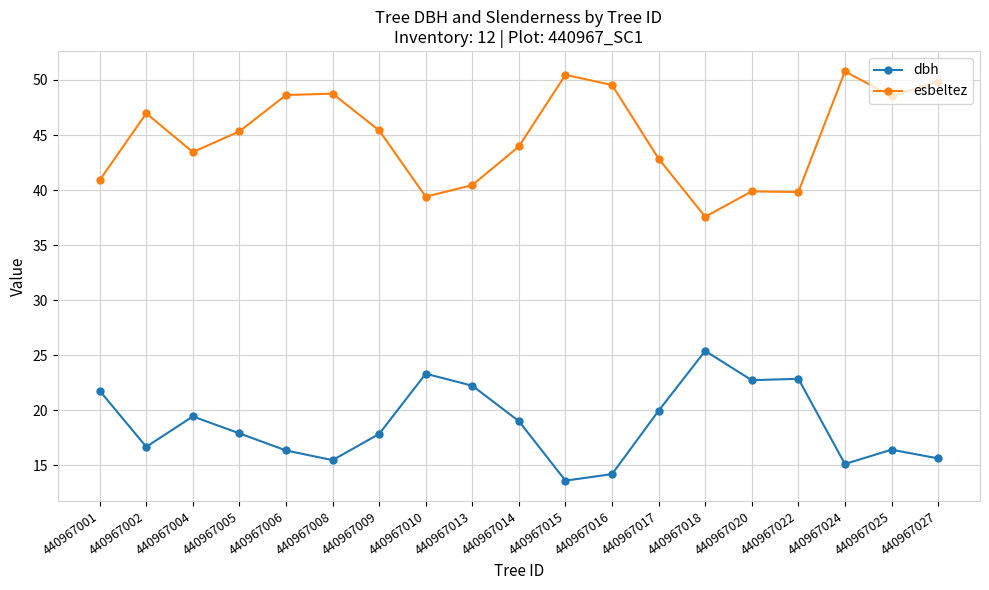

The dbh series shows 28.4 at 440967001. True or false?

False